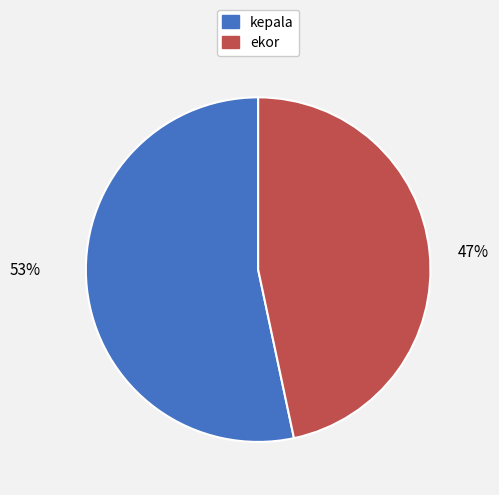

Do kepala and ekor together represent more than half of the pie?

Yes